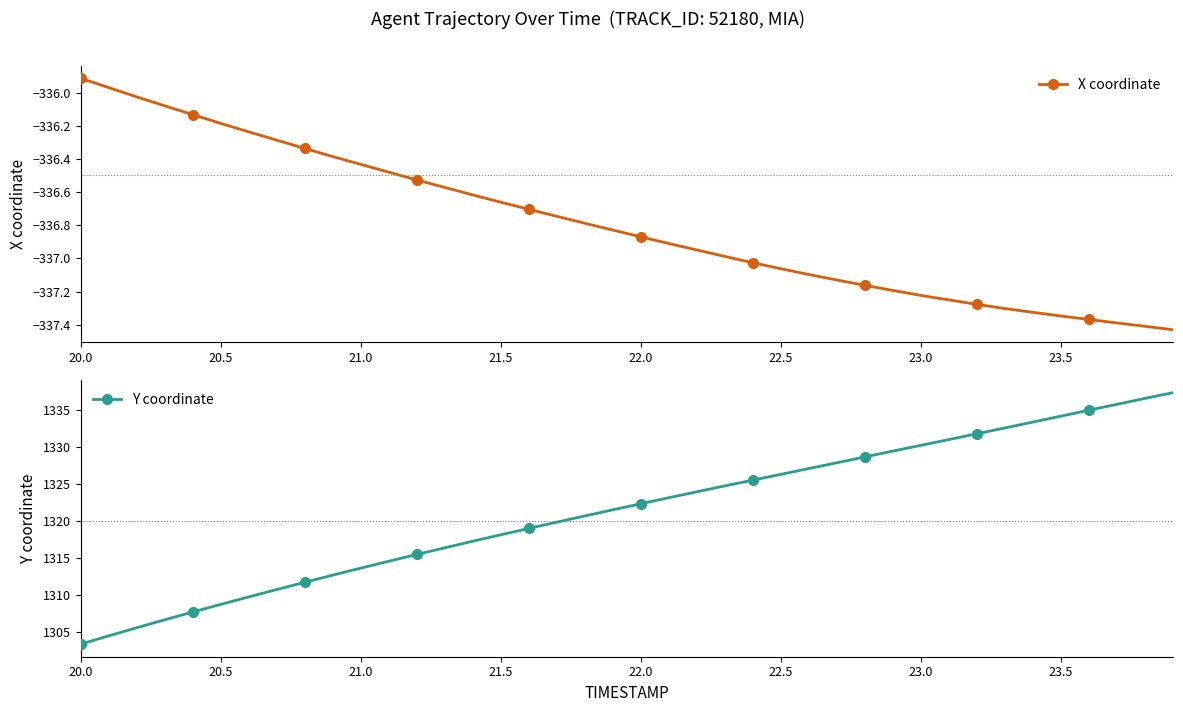

Rank the series by their average value, from highest to lowest.

Y coordinate, X coordinate